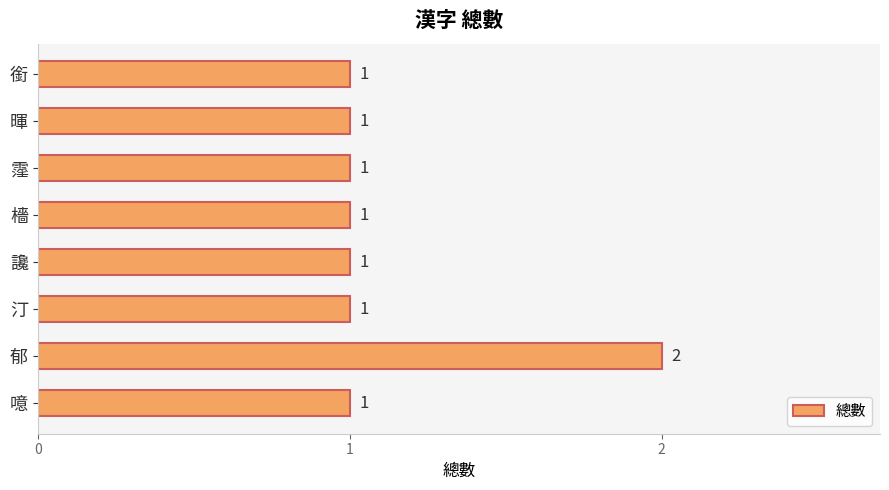

Are the bars grouped side by side (vs. stacked)?

No